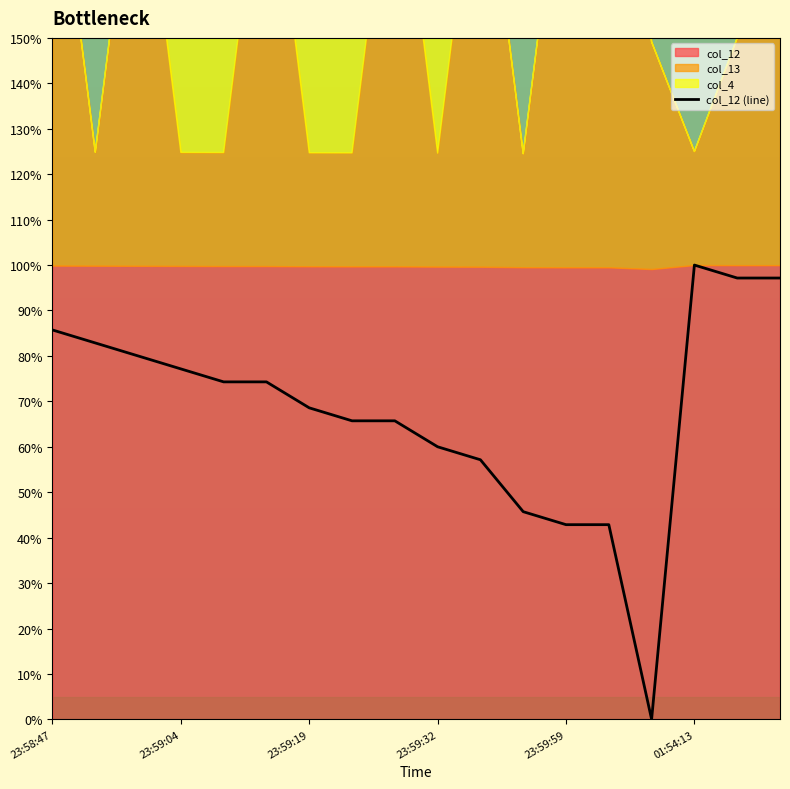

True or false: col_12 (line) has a value of 42.9 at 23:59:59.

True